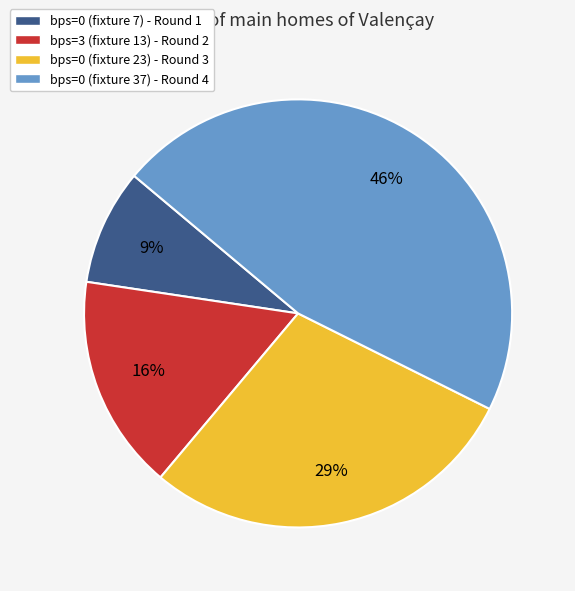

To the nearest percent, what percentage of the pie is bps=3 (fixture 13) - Round 2?

16%